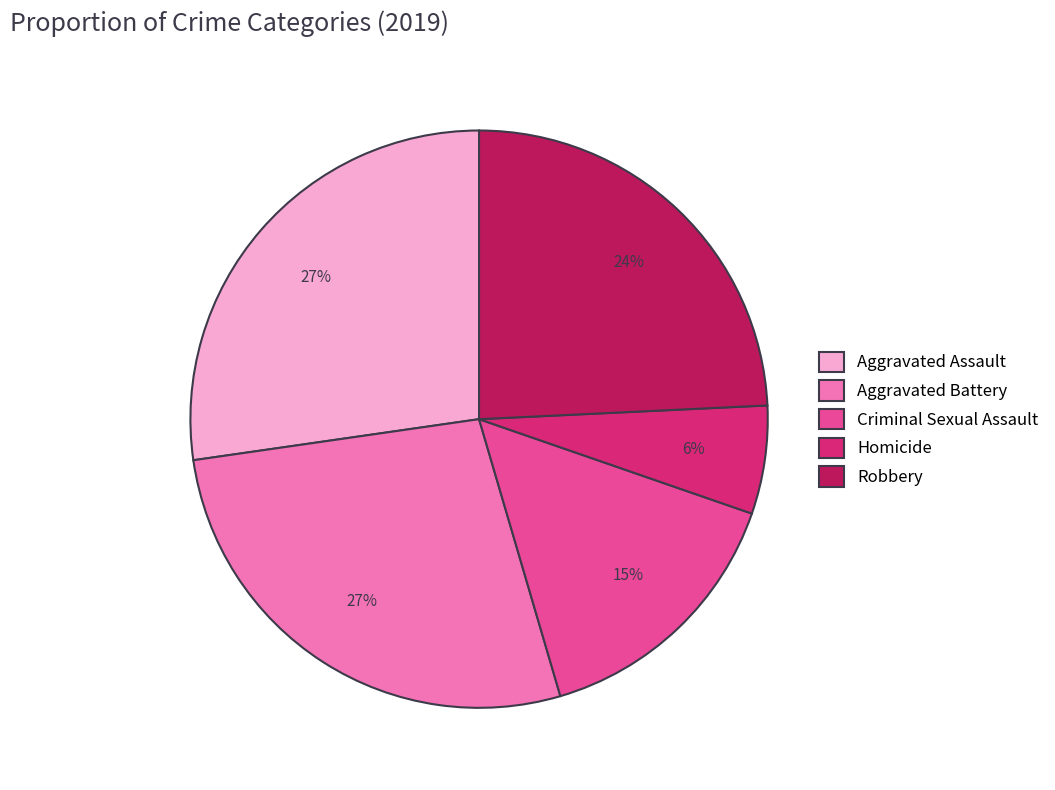

Does Criminal Sexual Assault represent more than half of the total?

No